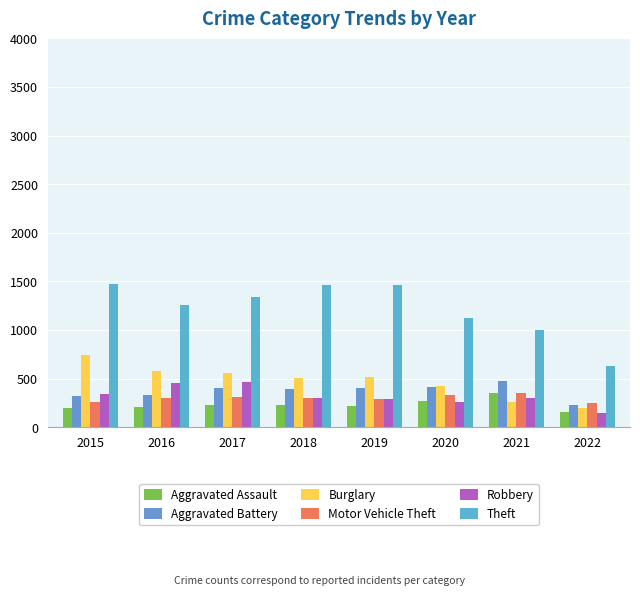

Which series has the largest total across all categories?

Theft